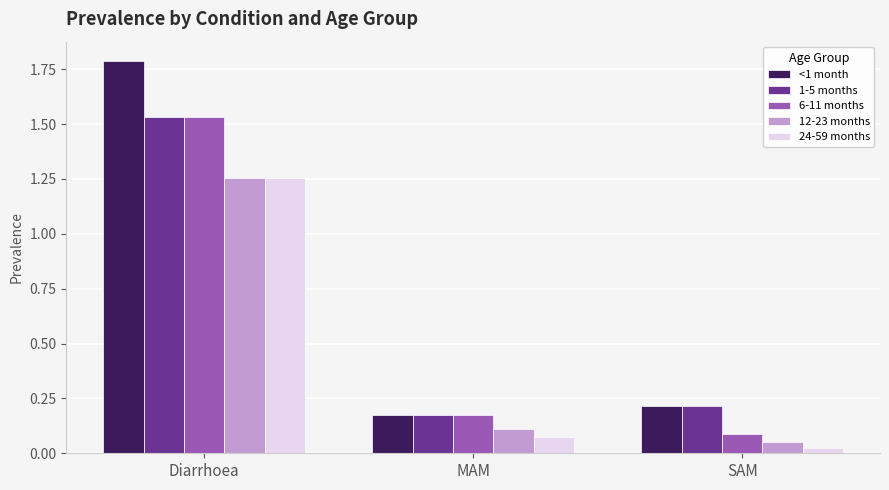

What is the sum of all <1 month values?

2.2